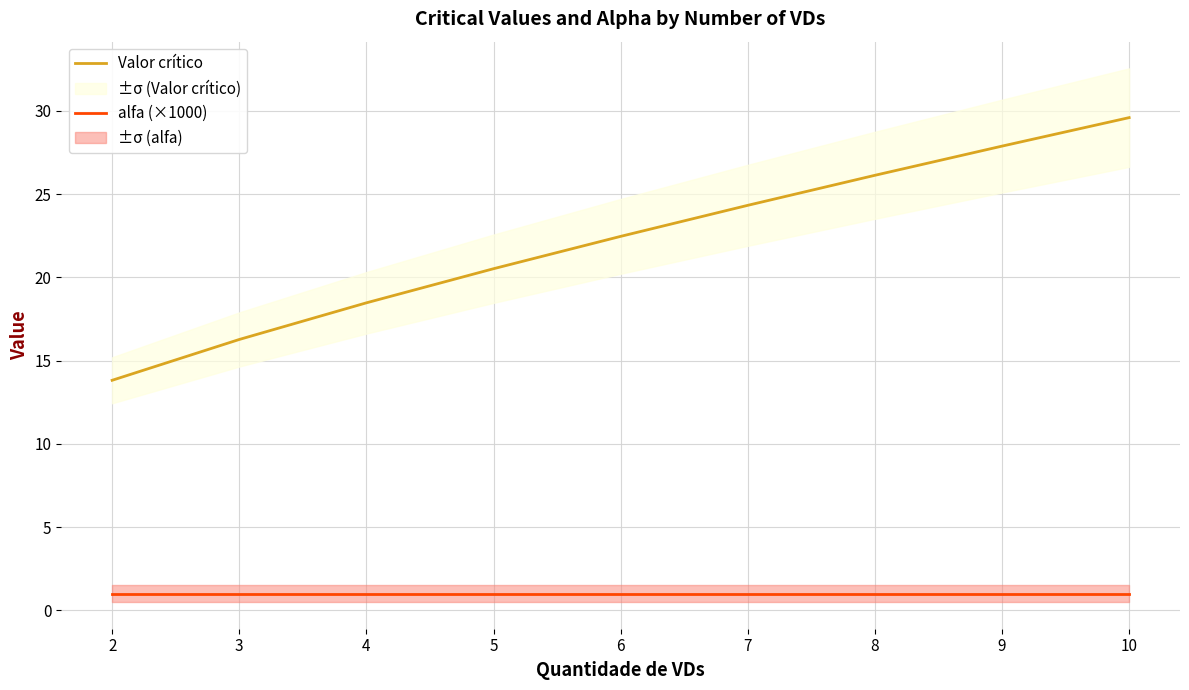

What is the difference between the highest and lowest values at 5?

19.5